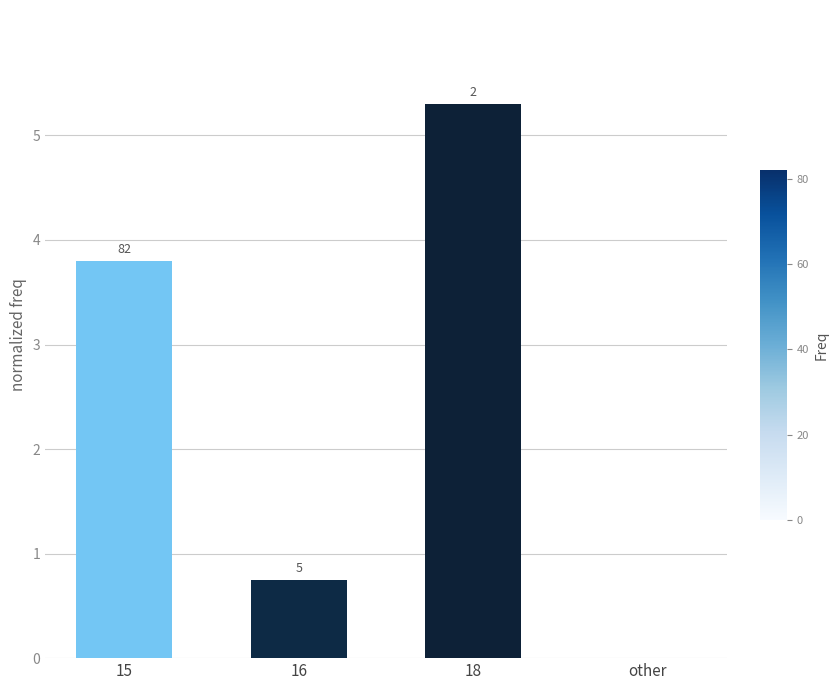

Where is the data nearest to the value 2?

16